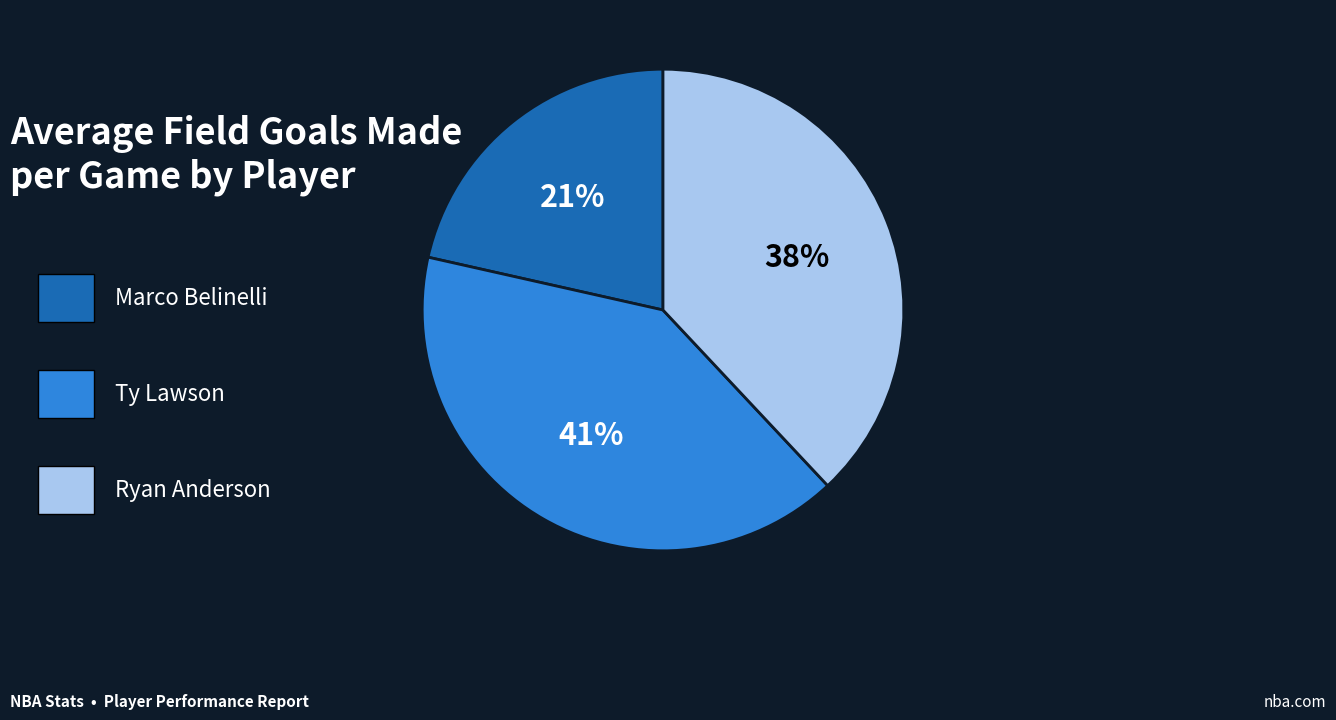

To the nearest percent, what is the average slice percentage?

33%